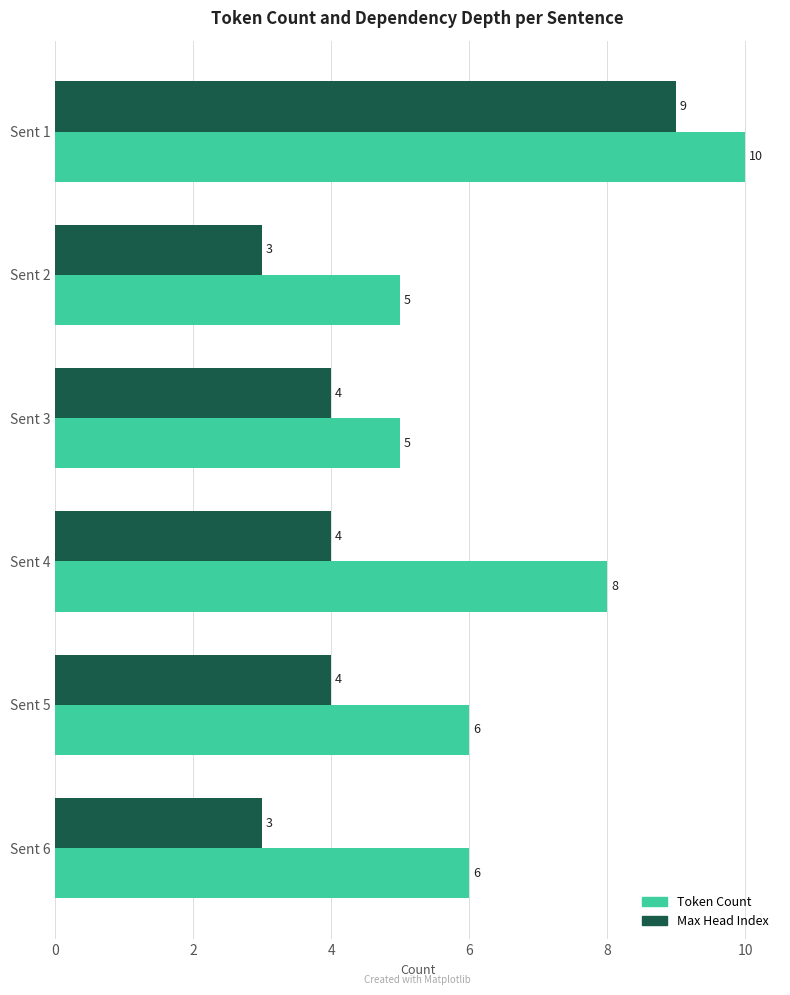

Rank the series at Sent 6 from highest to lowest value.

Token Count, Max Head Index